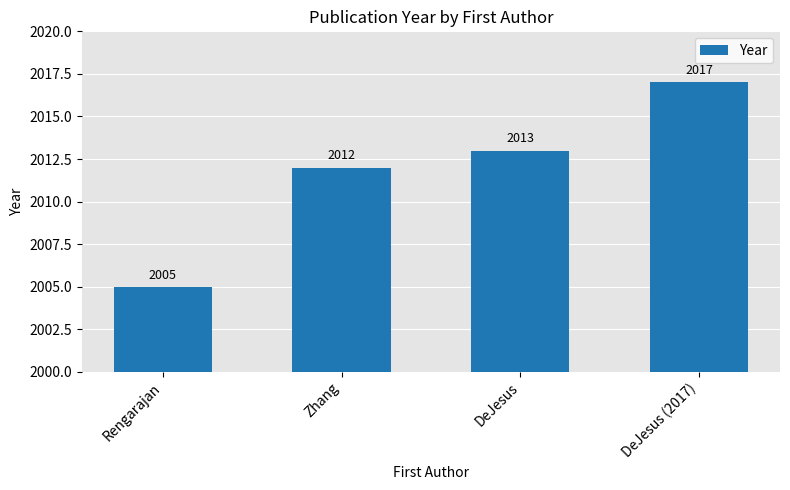

What is the difference between the second highest and minimum values?

8